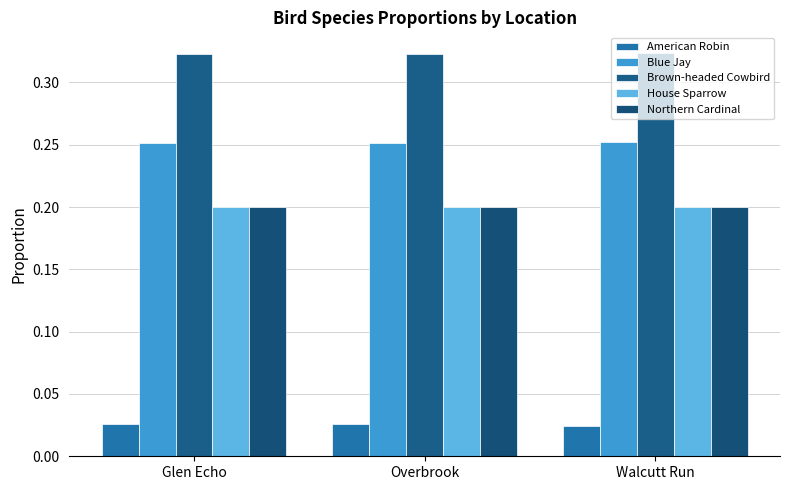

How many groups of bars are there?

3